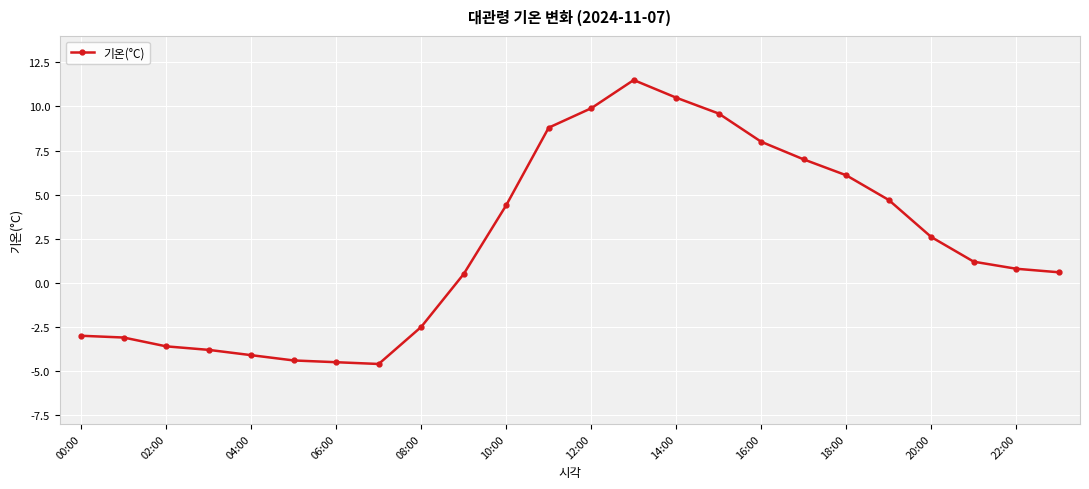

What is the difference between the maximum and minimum values?

16.1